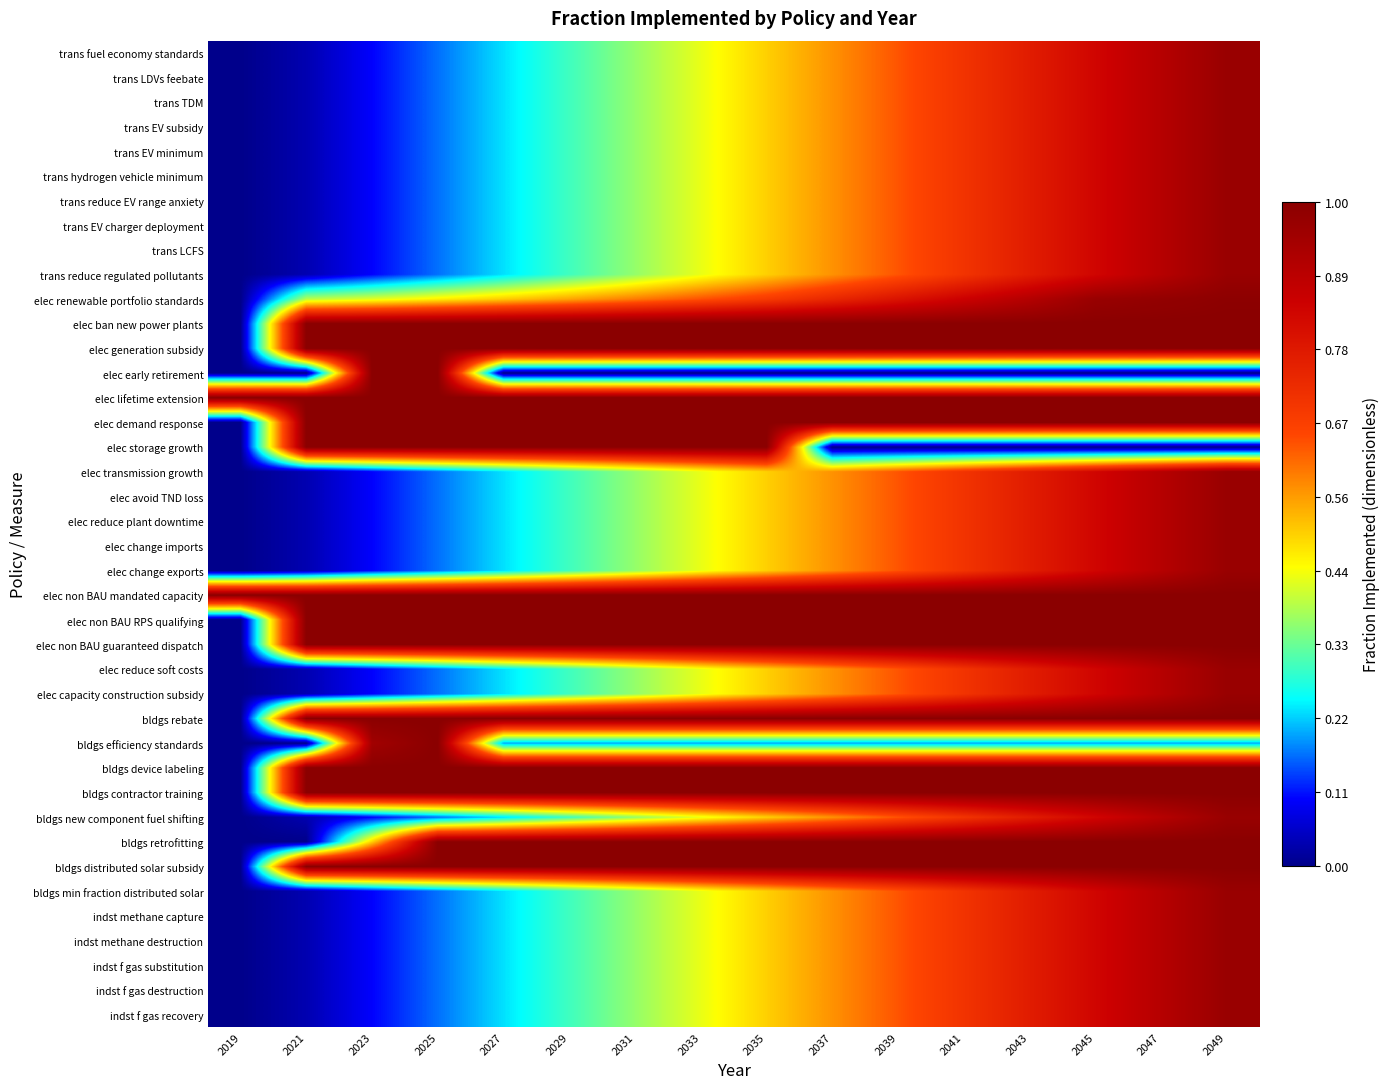

What is the greatest value displayed?

1.0